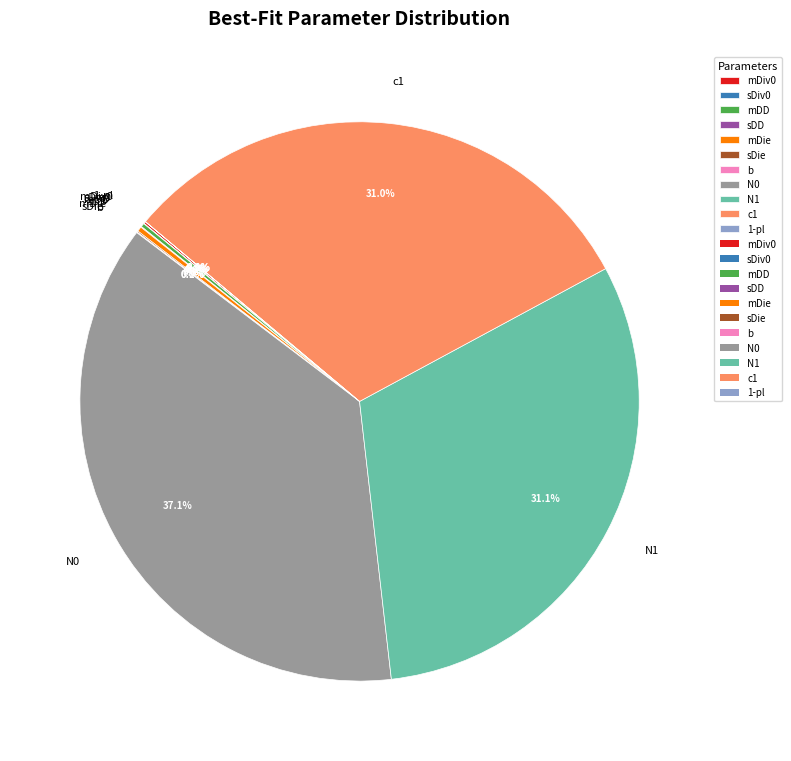

Which slice is the largest?

N0